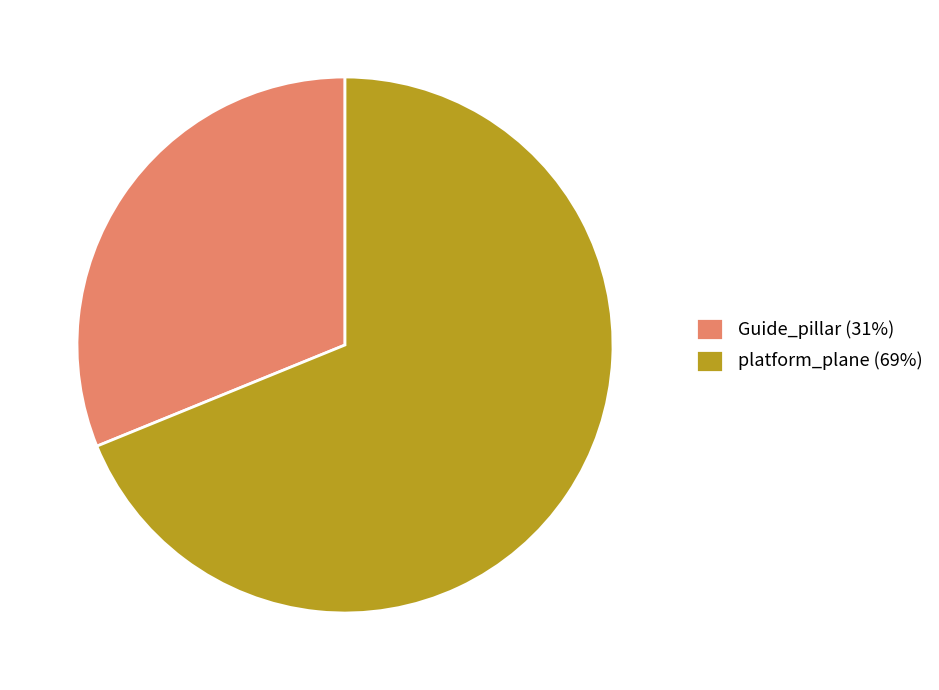

How many segments does this pie chart have?

2